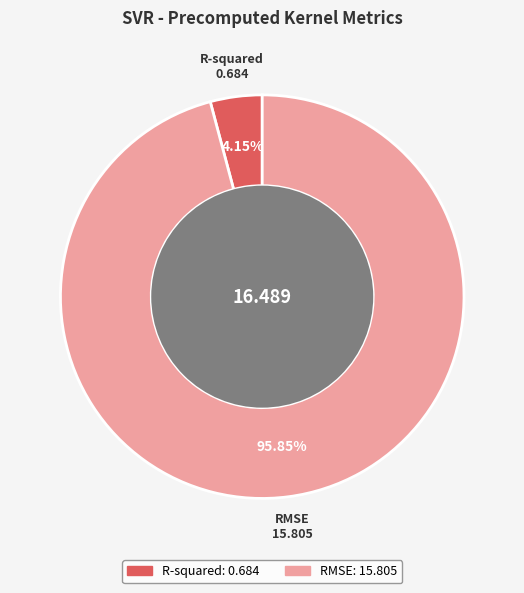

Which slice is the largest?

RMSE